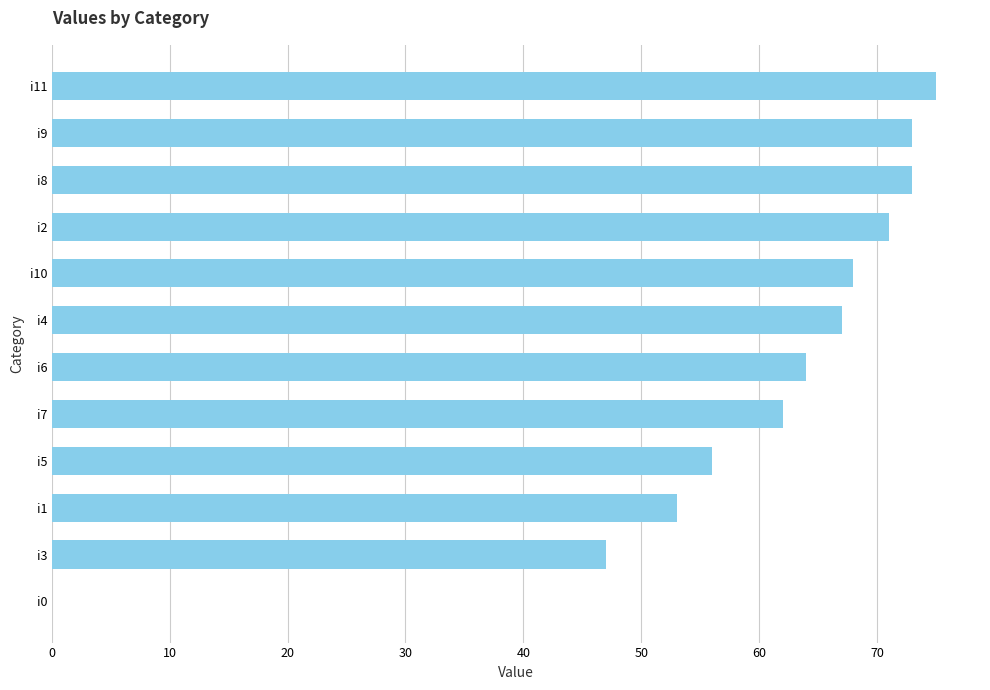

At which category does the chart reach its peak across all series?

i11